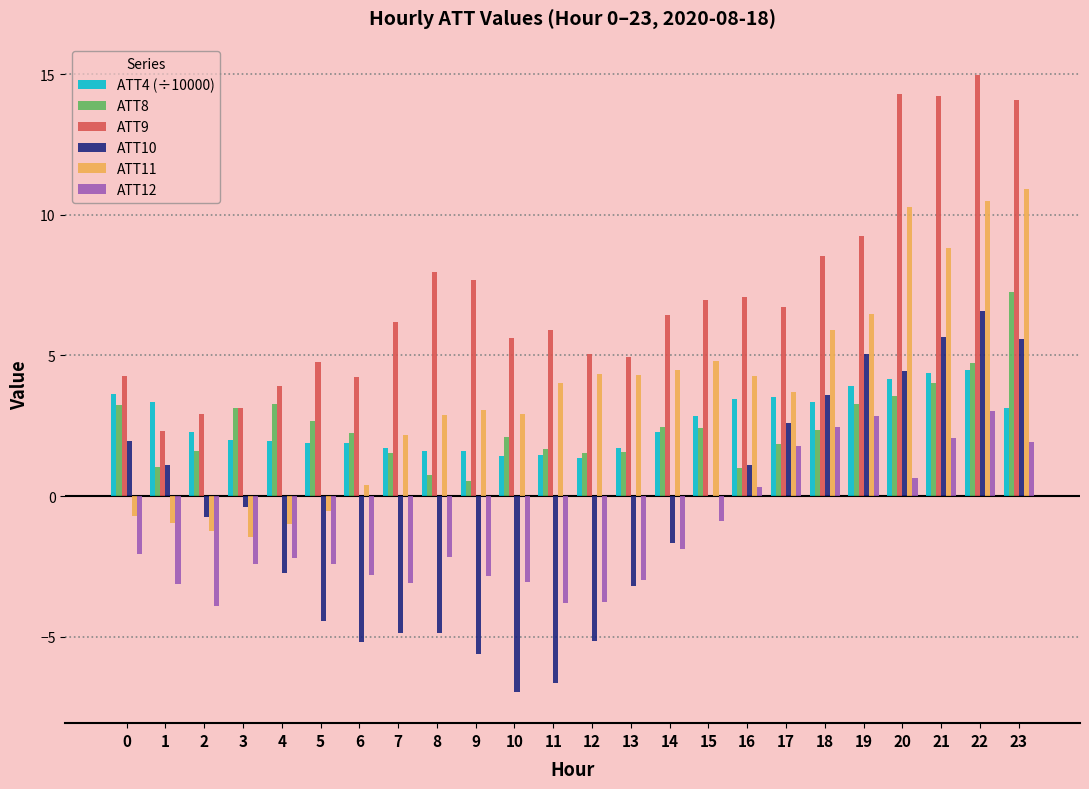

Which series has the largest total across all categories?

ATT9